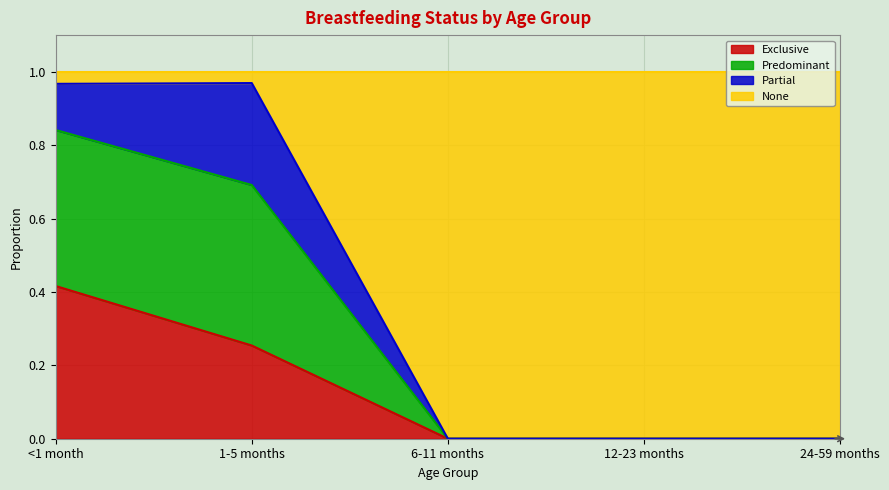

What is the total value across all series at 12-23 months?

1.0